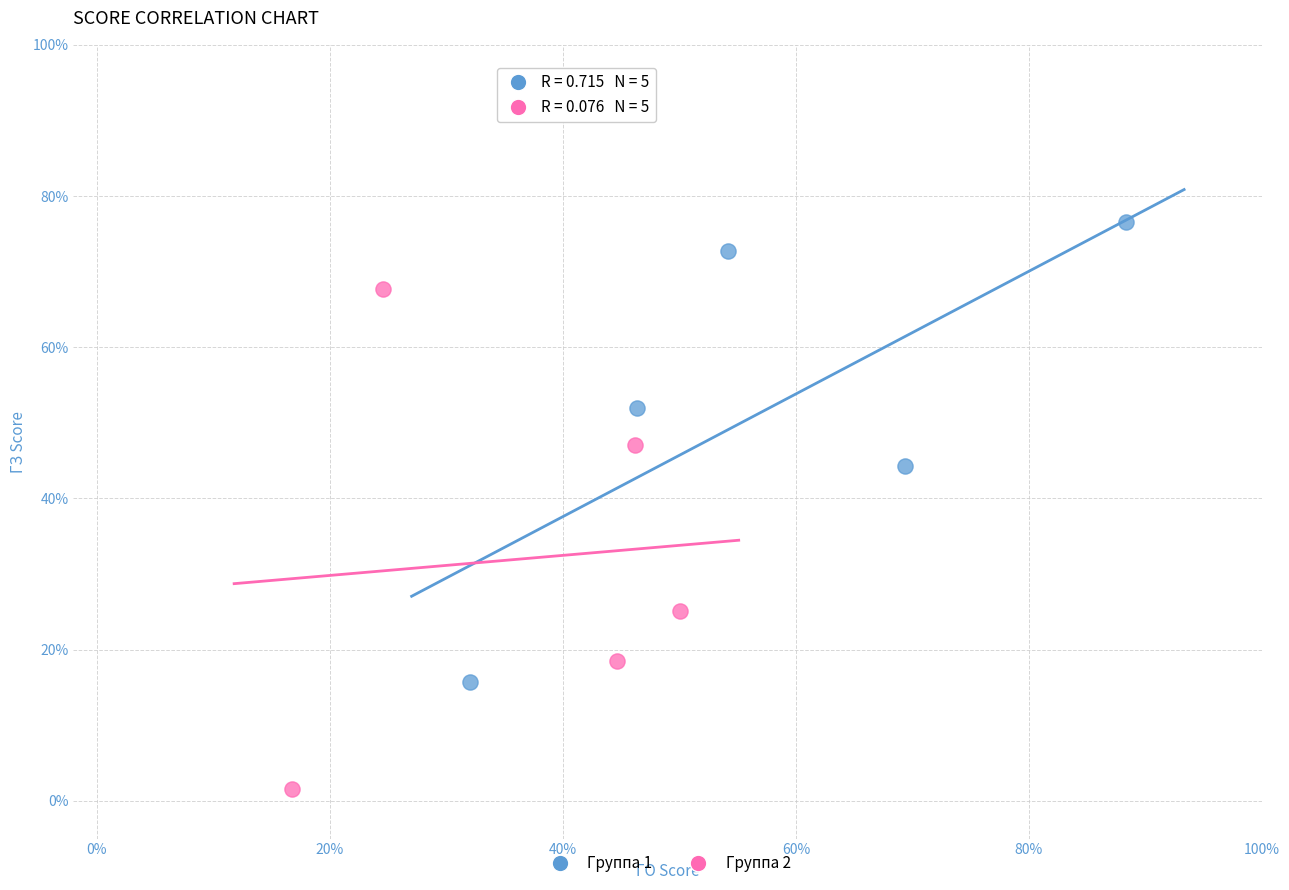

What are all the series names shown in the legend?

Группа 1, Группа 2